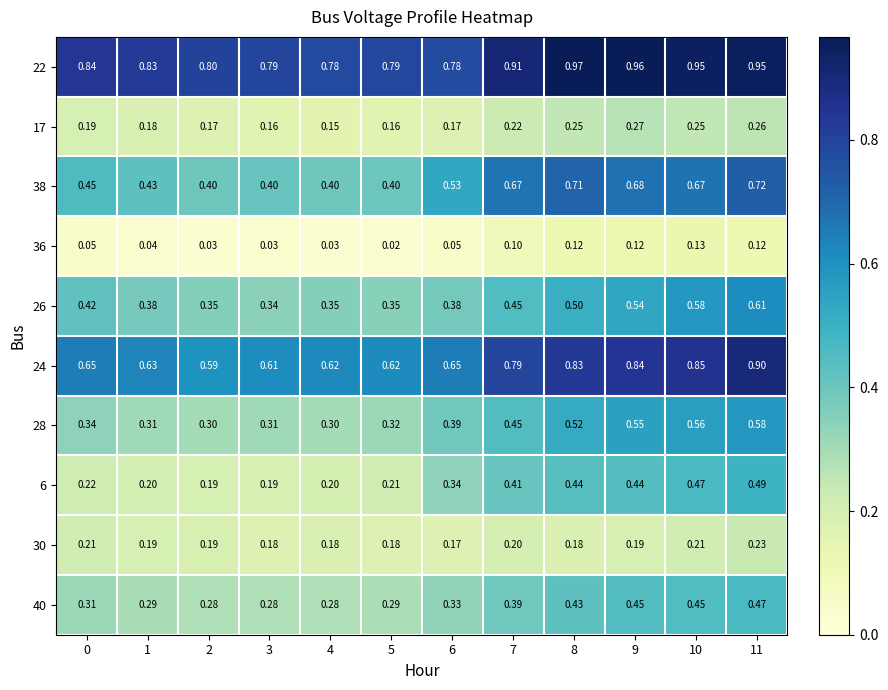

Is the value of 26 at 7 greater than the value of 22 at 4?

No